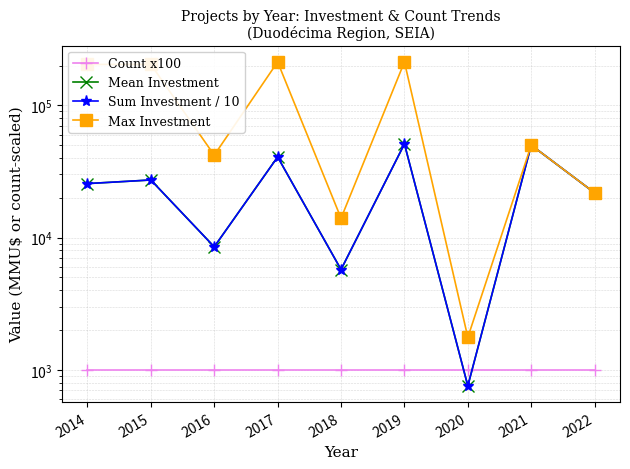

Which series has the largest total across all categories?

Max Investment